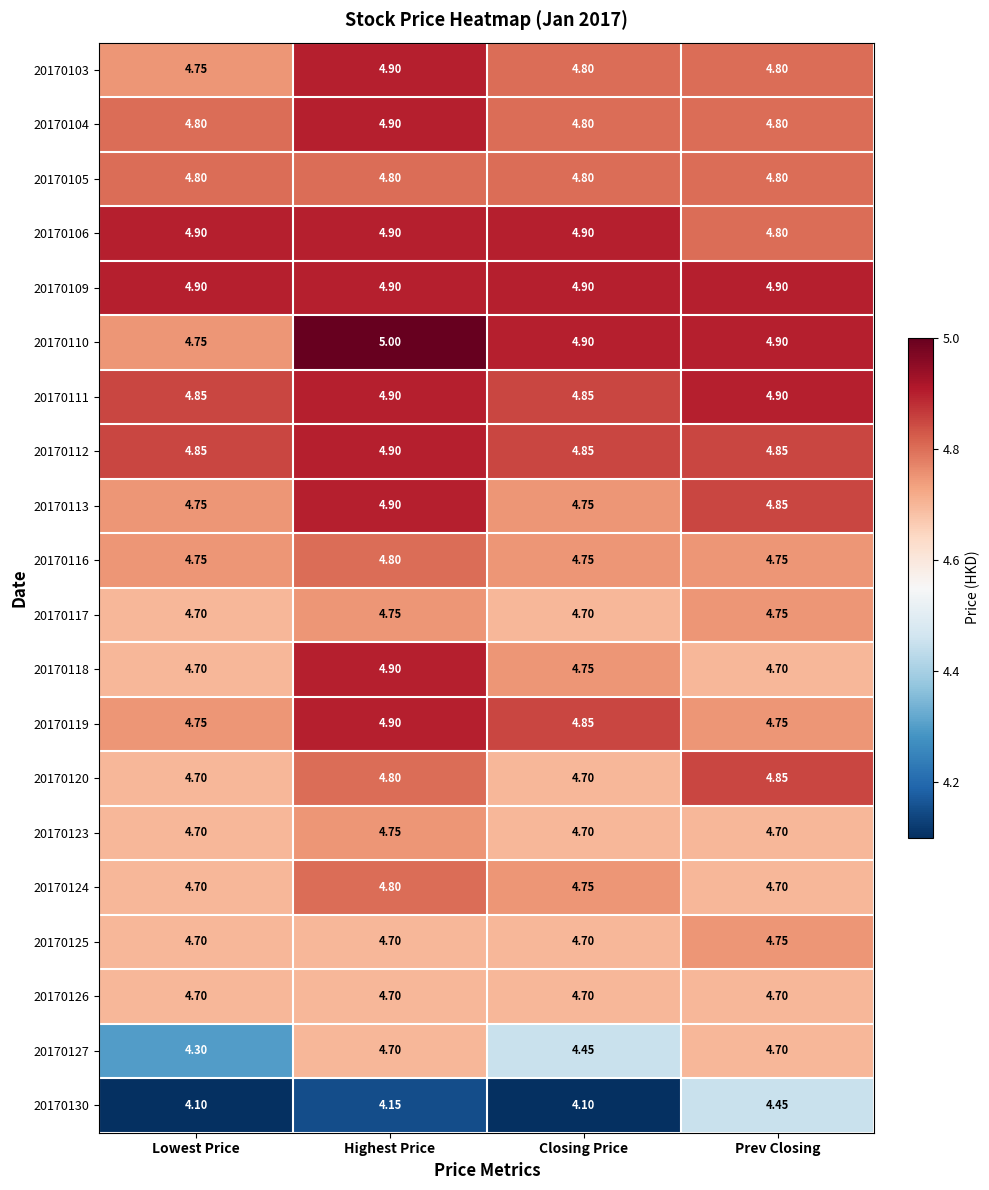

What is the smallest value displayed?

4.1